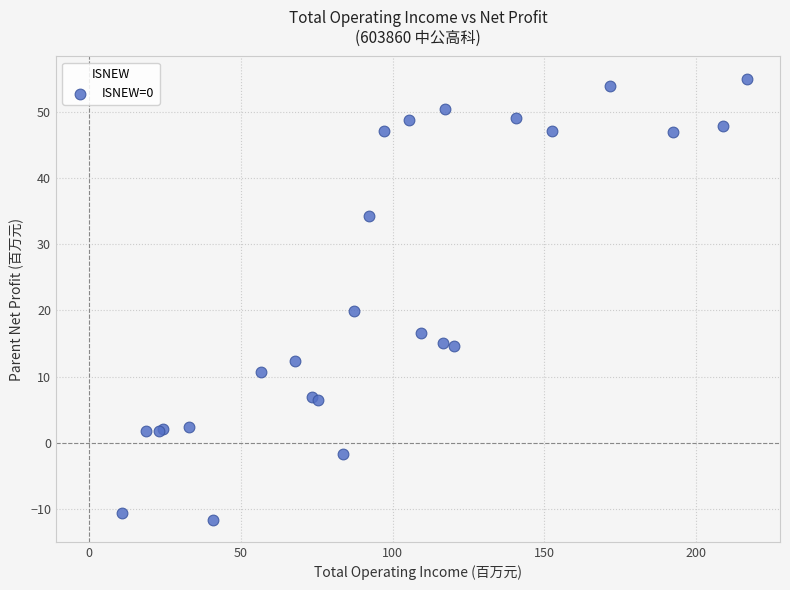

What Y value in the scatter plot is closest to 21?

19.9